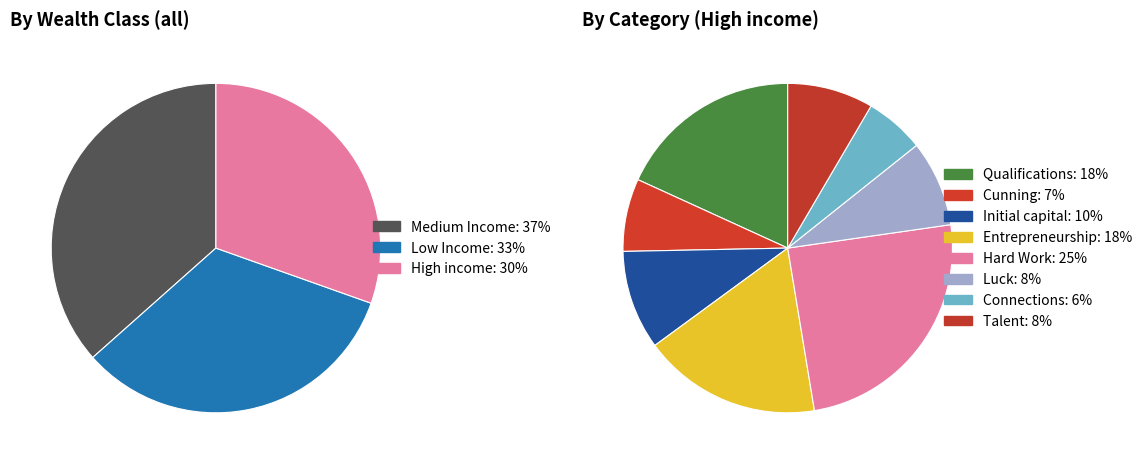

To the nearest percent, what is the difference between the largest and smallest slice percentages?

19%